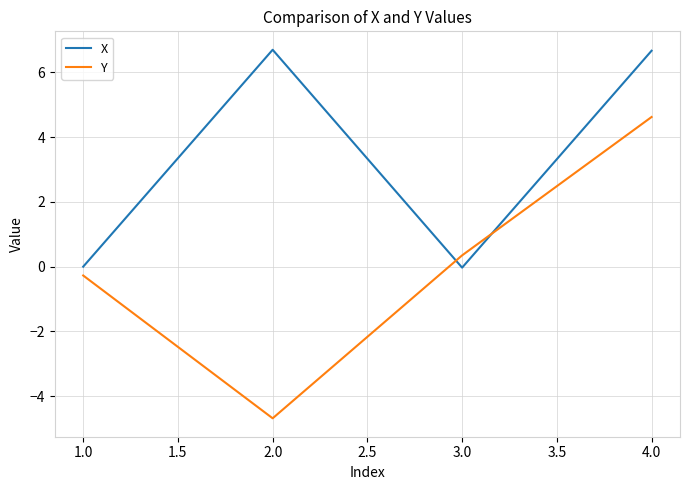

What is the highest value of the Y series?

4.6